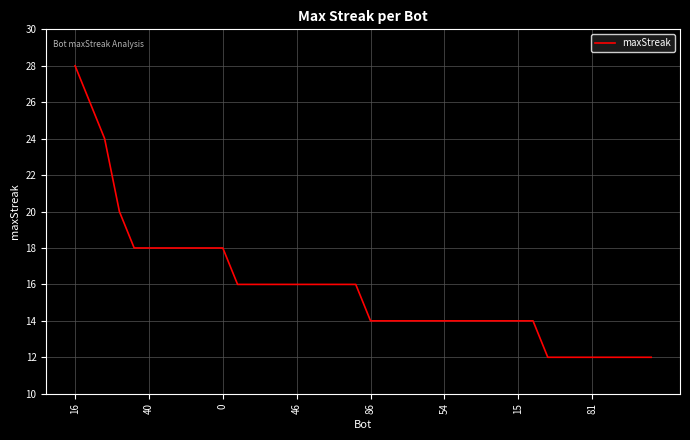

What is the greatest value displayed?

28